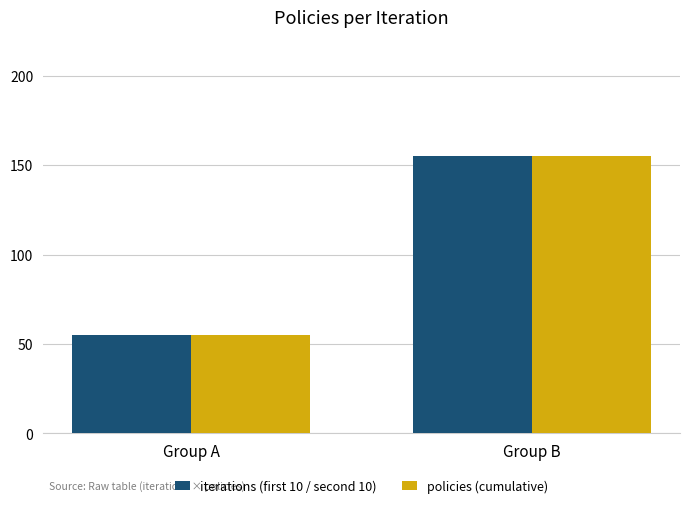

What is the average value of the iterations (first 10 / second 10) series?

105